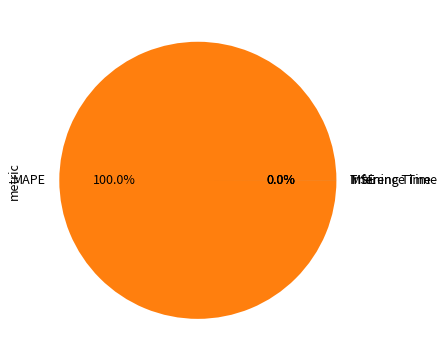

Does MAPE account for over 50% of the chart?

Yes